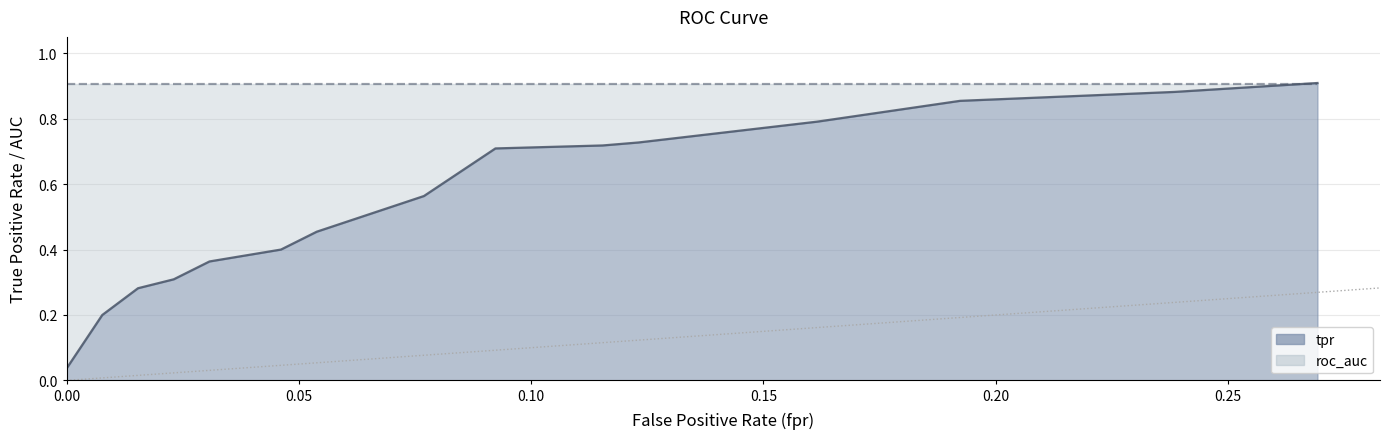

How many lines are shown in the chart?

1